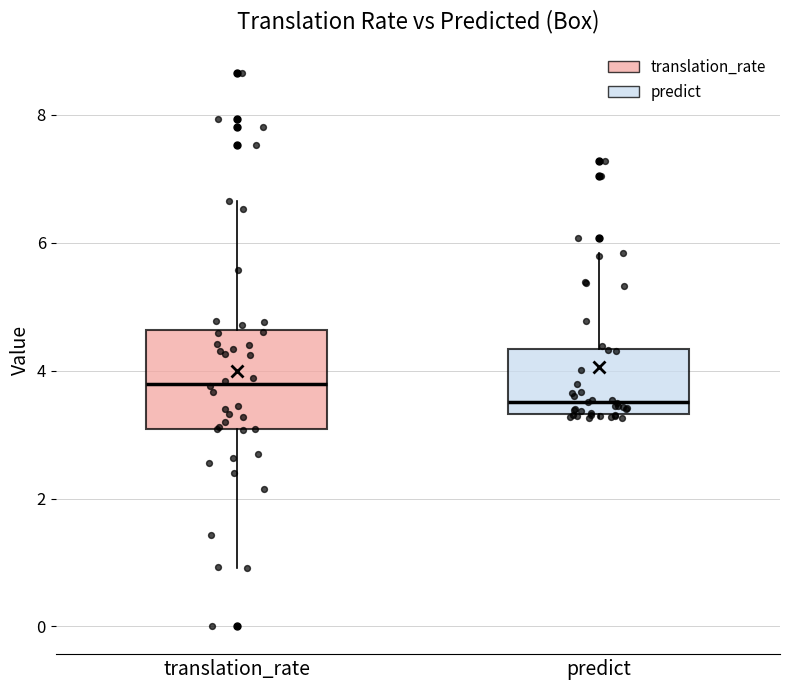

Which box's median line is the highest?

translation_rate